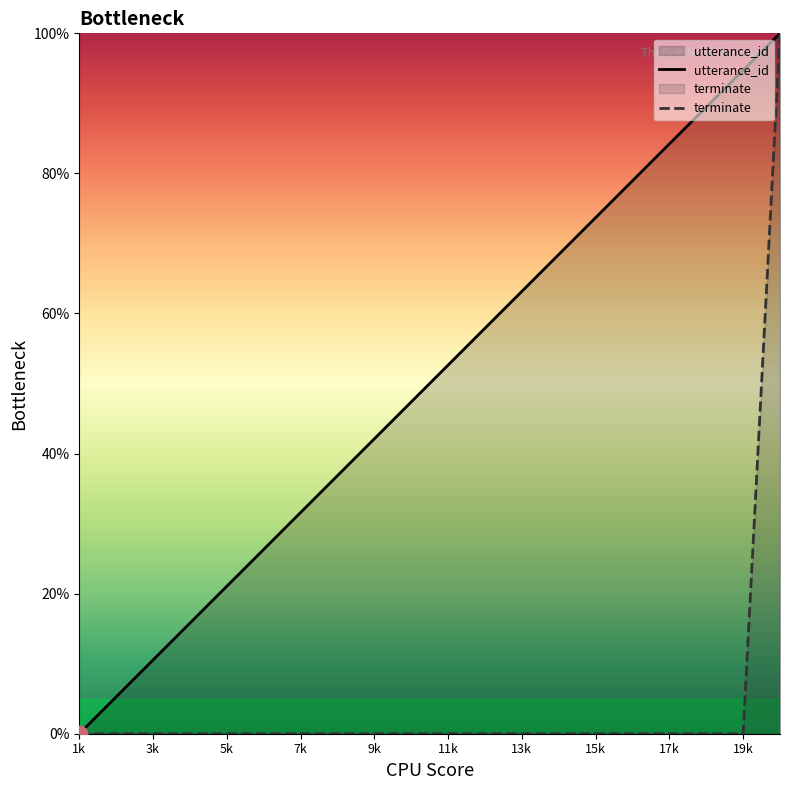

What are all the series names shown in the legend?

utterance_id, terminate